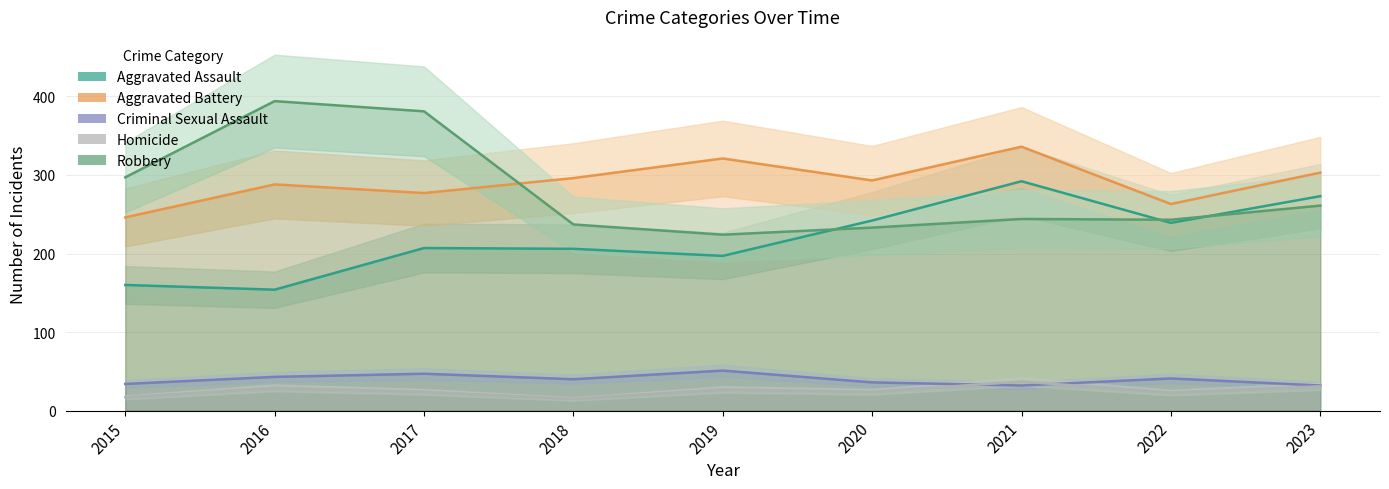

True or false: Aggravated Battery and Aggravated Assault intersect in this chart.

False